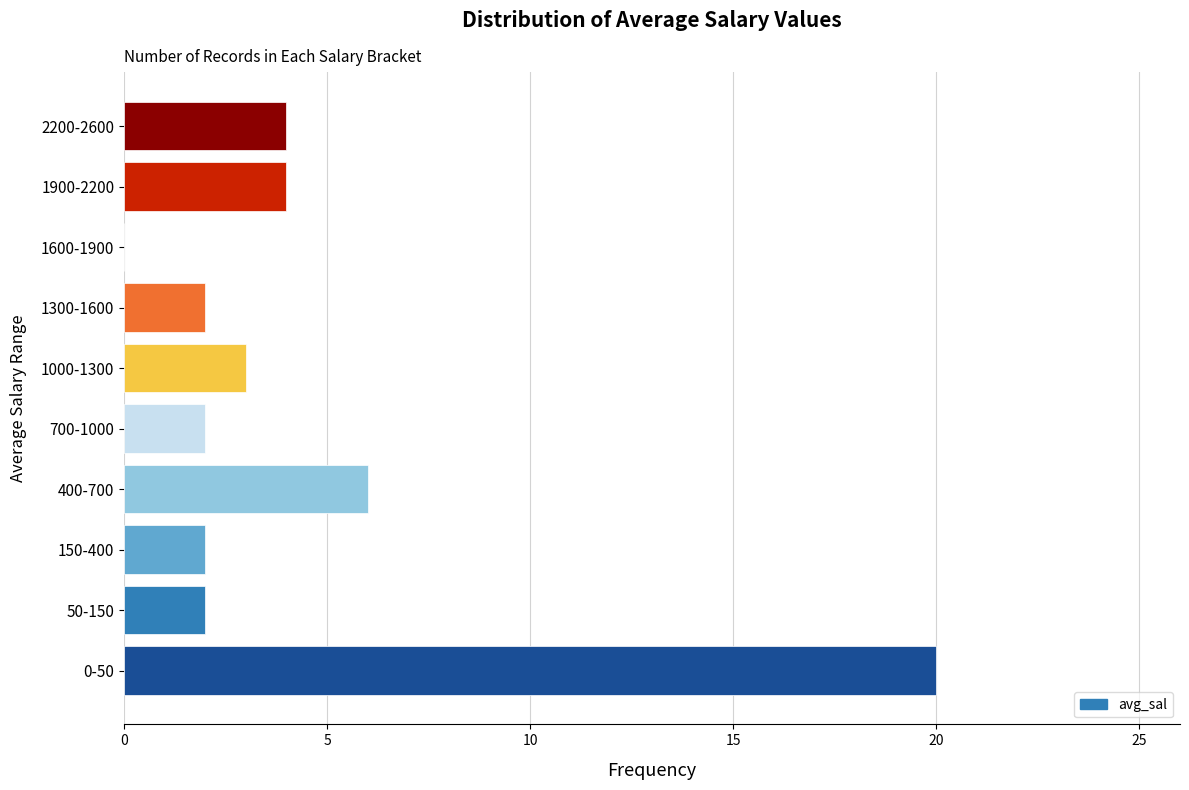

Reading bottom to top, extract all data points from this chart.

0-50=20	50-150=2	150-400=2	400-700=6	700-1000=2	1000-1300=3	1300-1600=2	1600-1900=0	1900-2200=4	2200-2600=4